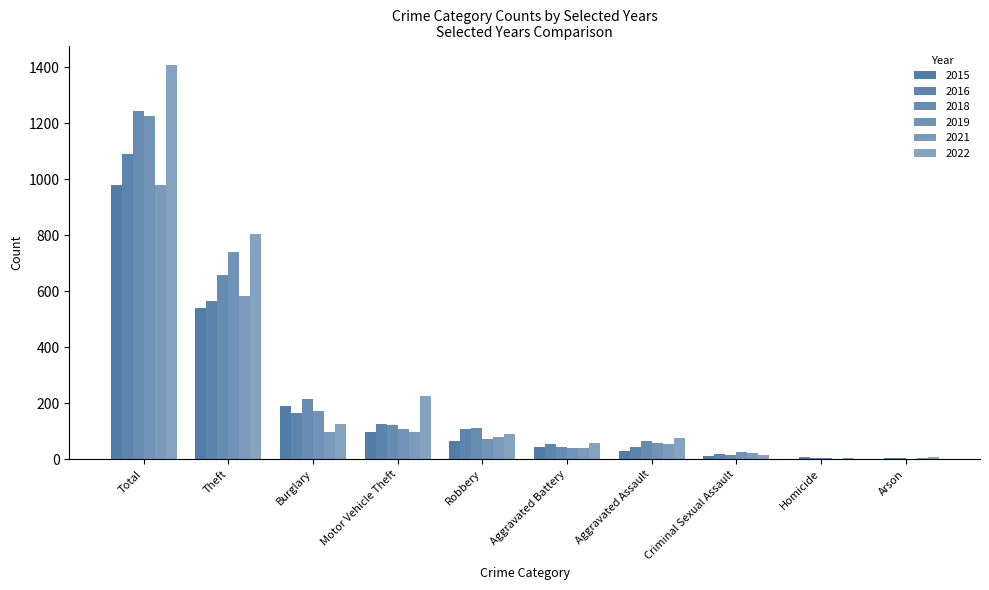

Are the bars grouped side by side (vs. stacked)?

Yes